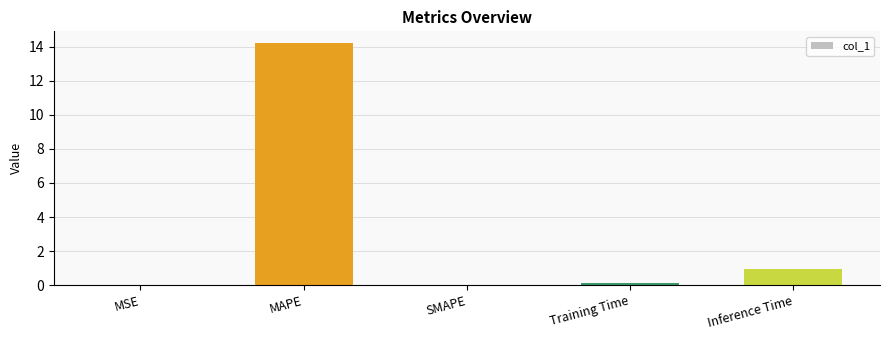

Between MAPE and MSE, which is larger?

MAPE